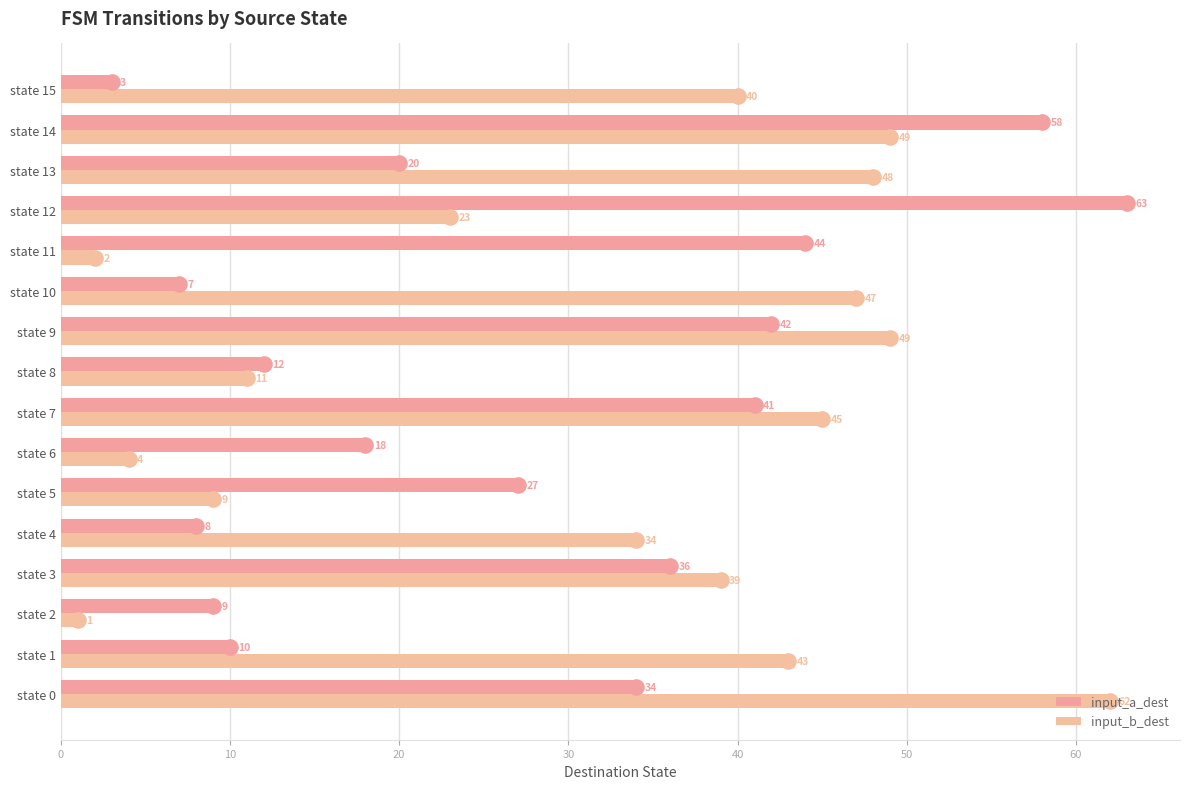

What is the total value across all series at state 14?

107